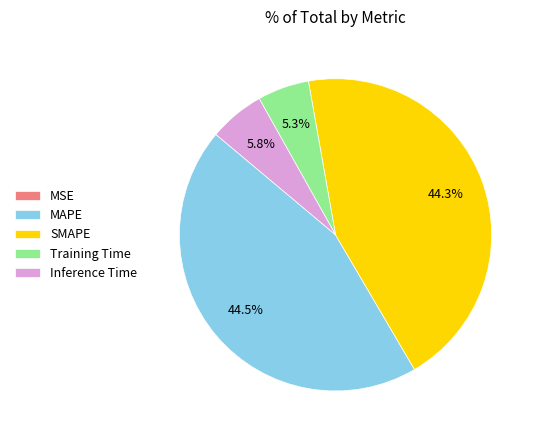

How much of the chart is everything except MAPE?

55.5%